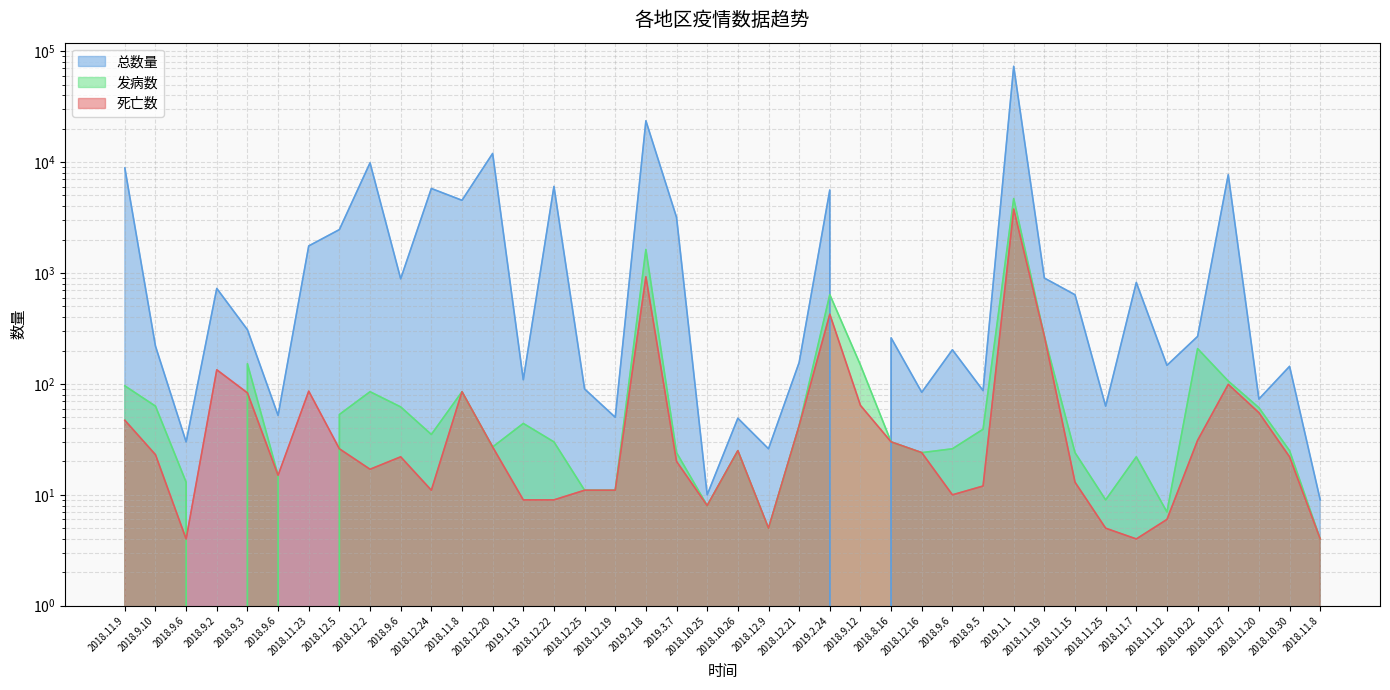

Which series has the widest spread of values?

总数量